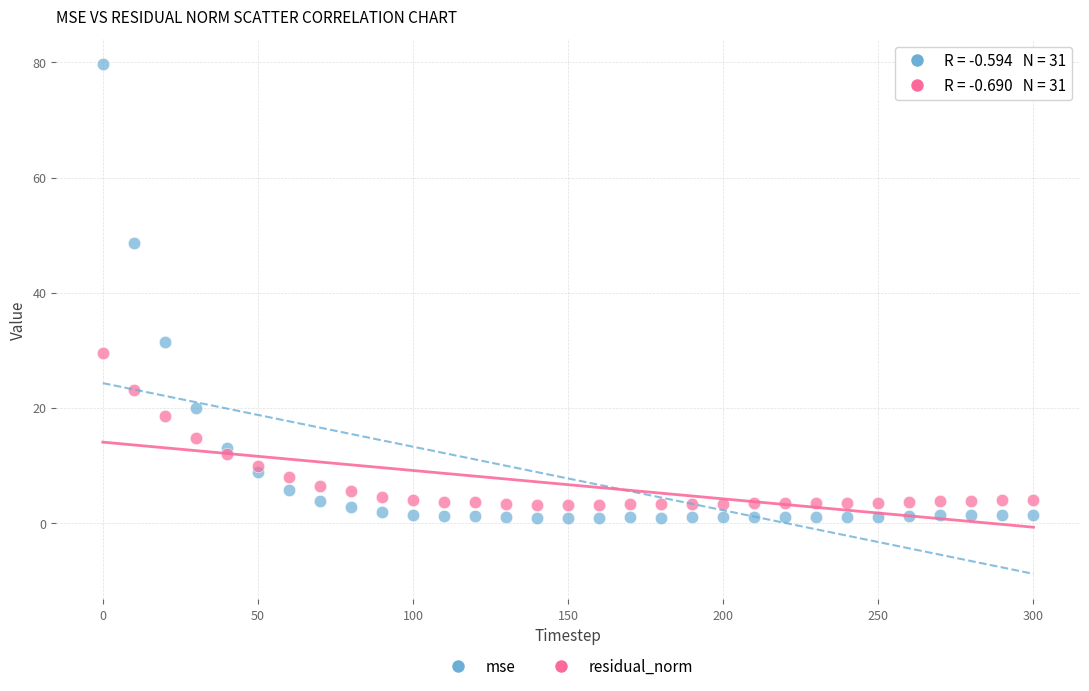

Across all data points, what is the range of X values (max minus min)?

300.0